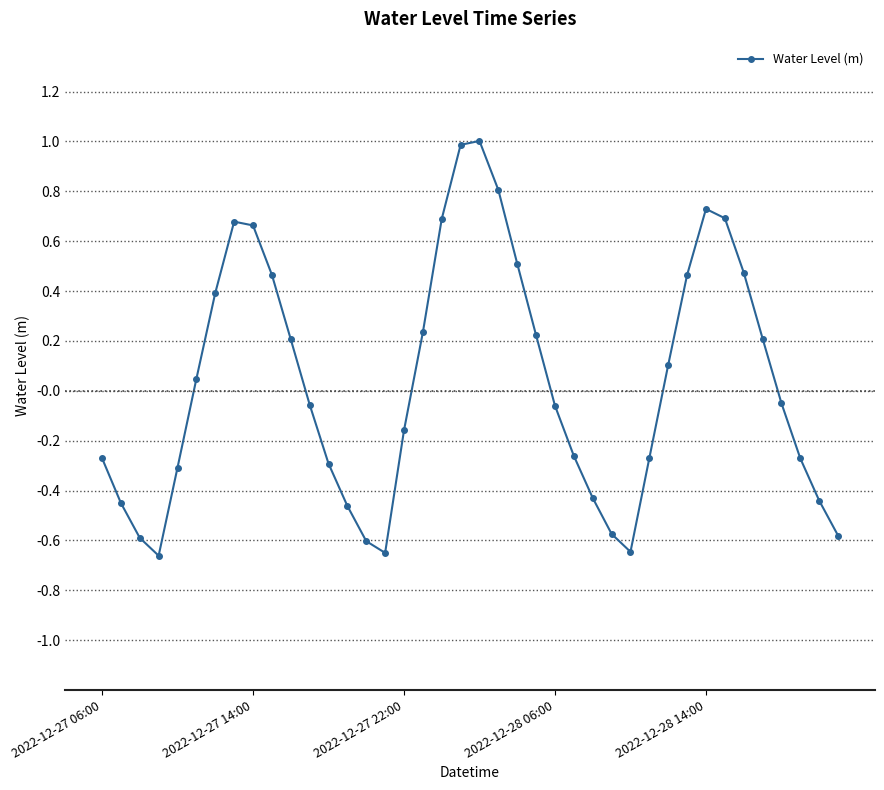

How many points are lower than both their immediate neighbors (excluding endpoints)?

3